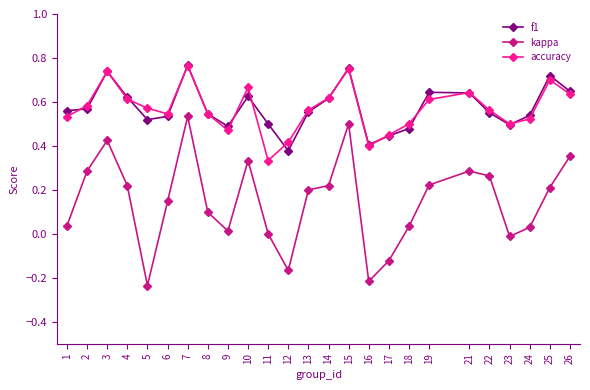

In accuracy, how many points are higher than both neighbors (excluding endpoints)?

6